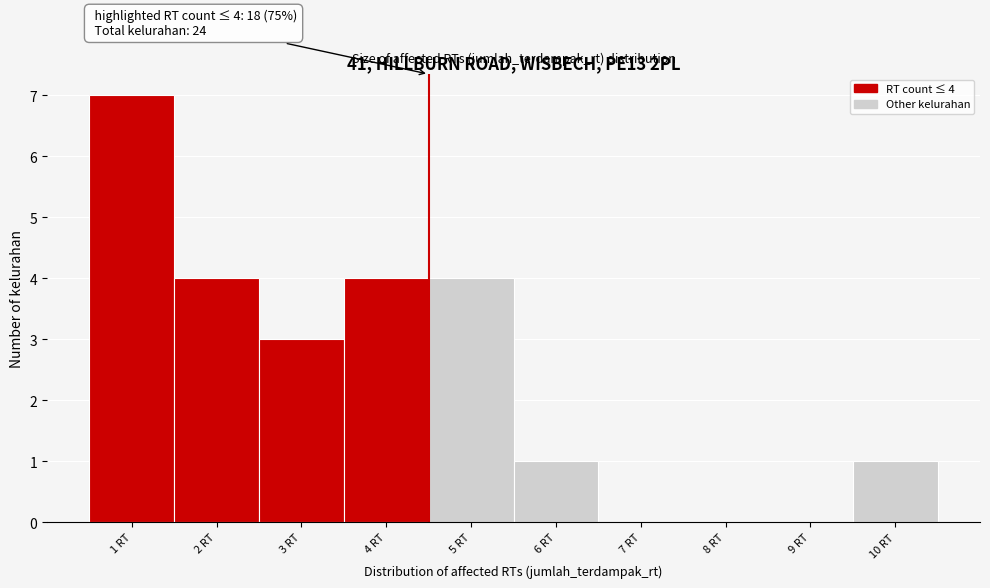

Which range on the x-axis has the tallest bar?

0.5 to 1.5